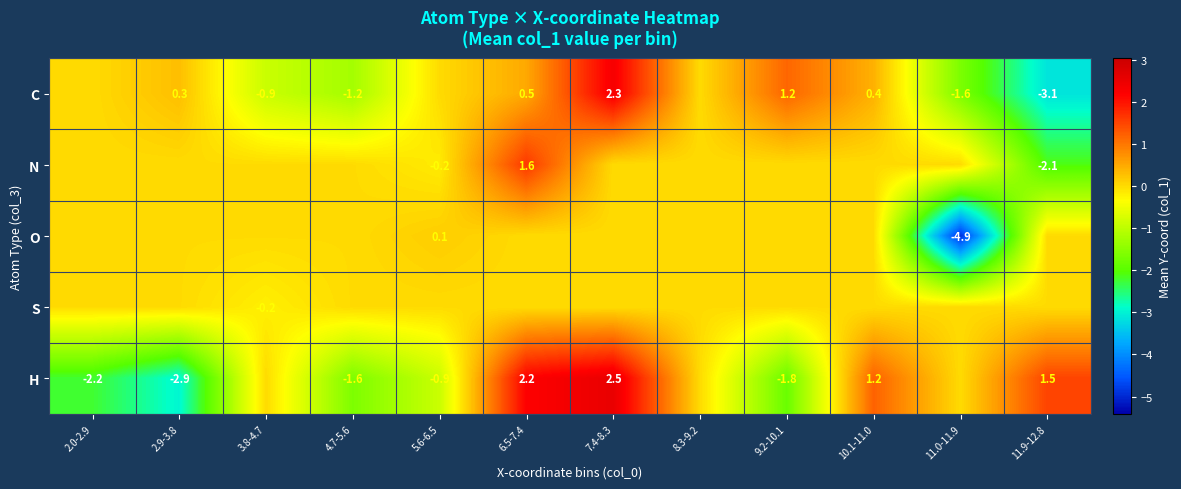

The value of H at 5.6-6.5 is -0.4. True or false?

False